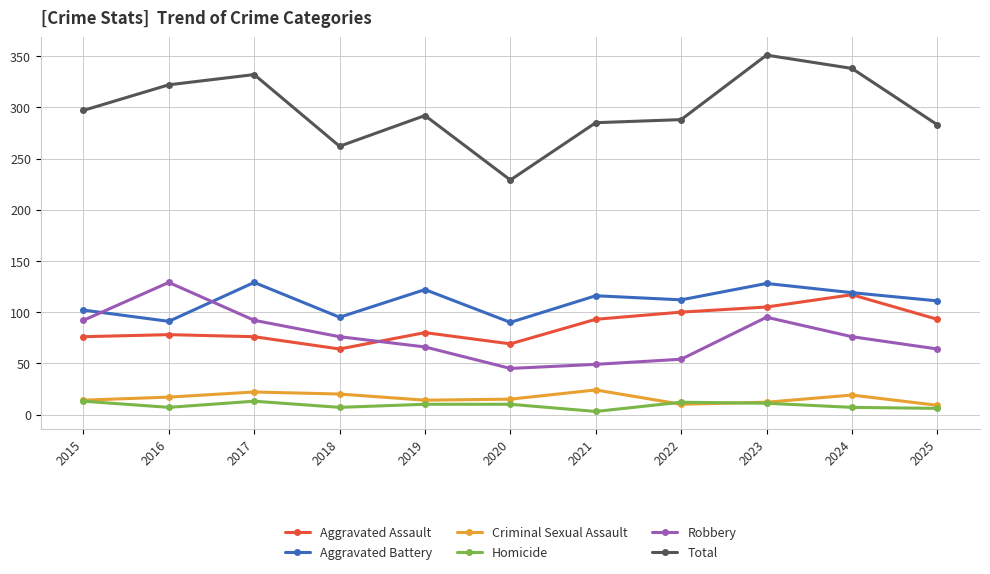

True or false: Homicide and Aggravated Battery cross at least once.

False